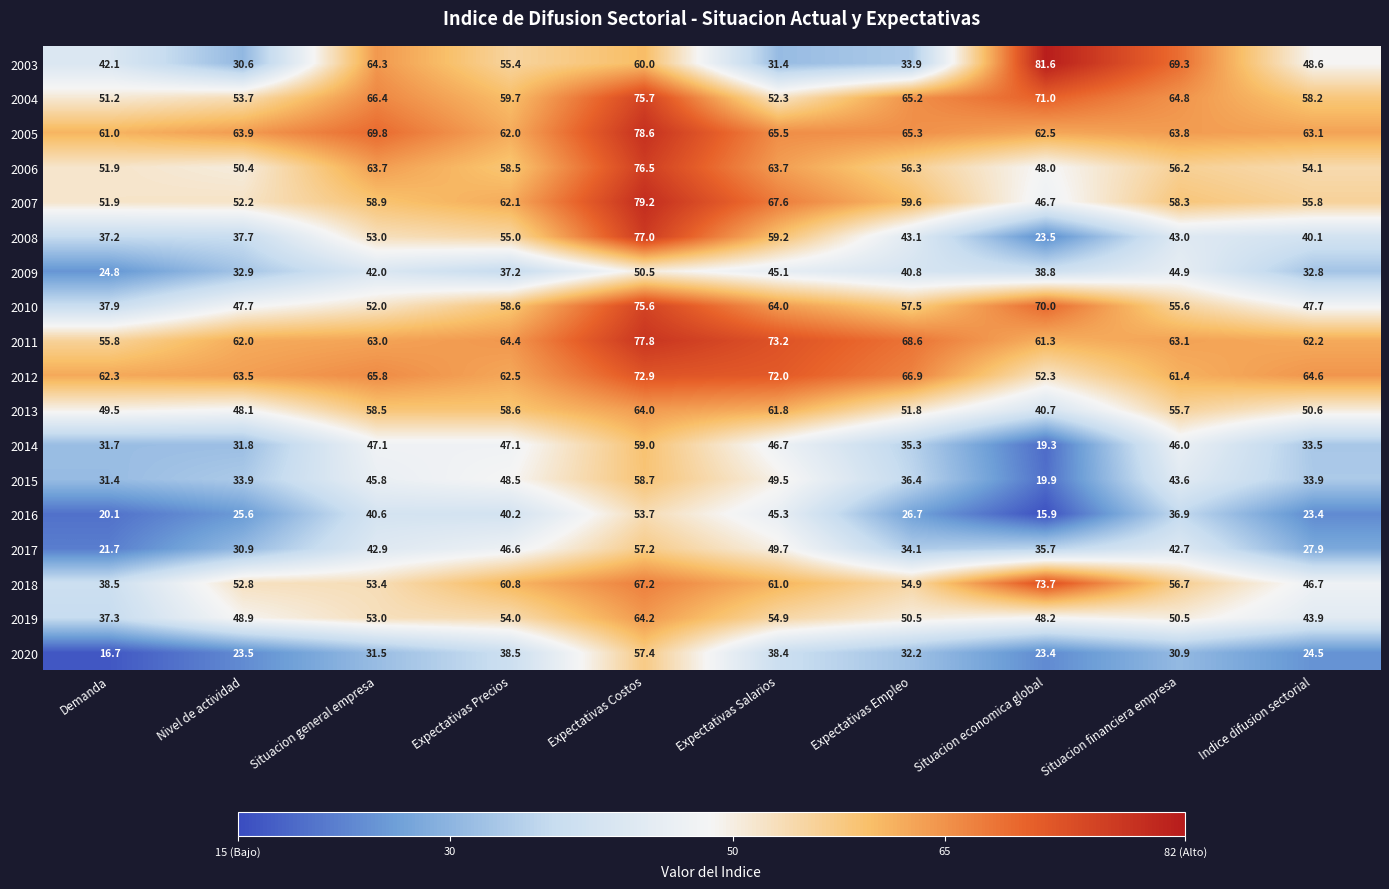

At Situacion economica global, list the series in order from smallest to largest.

2016, 2014, 2015, 2020, 2008, 2017, 2009, 2013, 2007, 2006, 2019, 2012, 2011, 2005, 2010, 2004, 2018, 2003